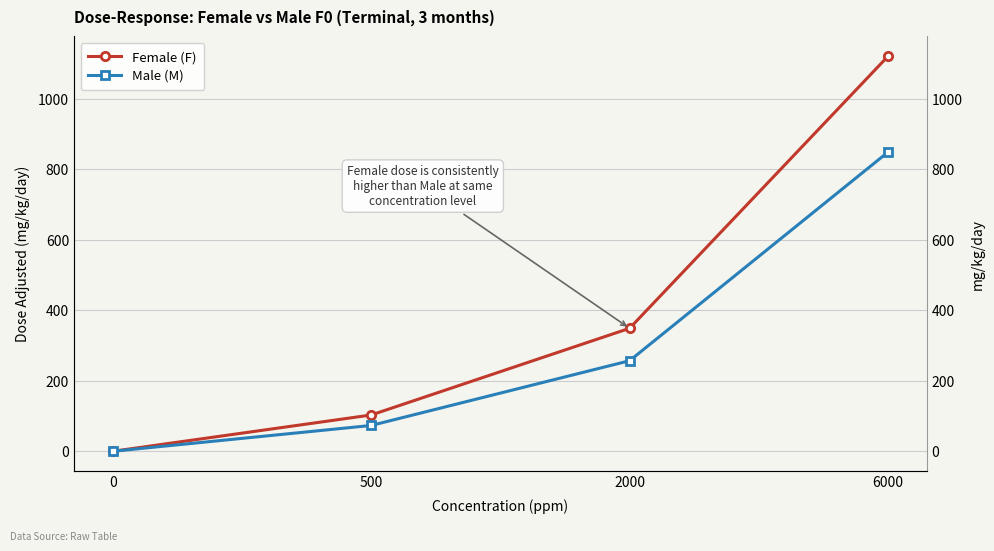

How many values in Male (M) are above zero?

3